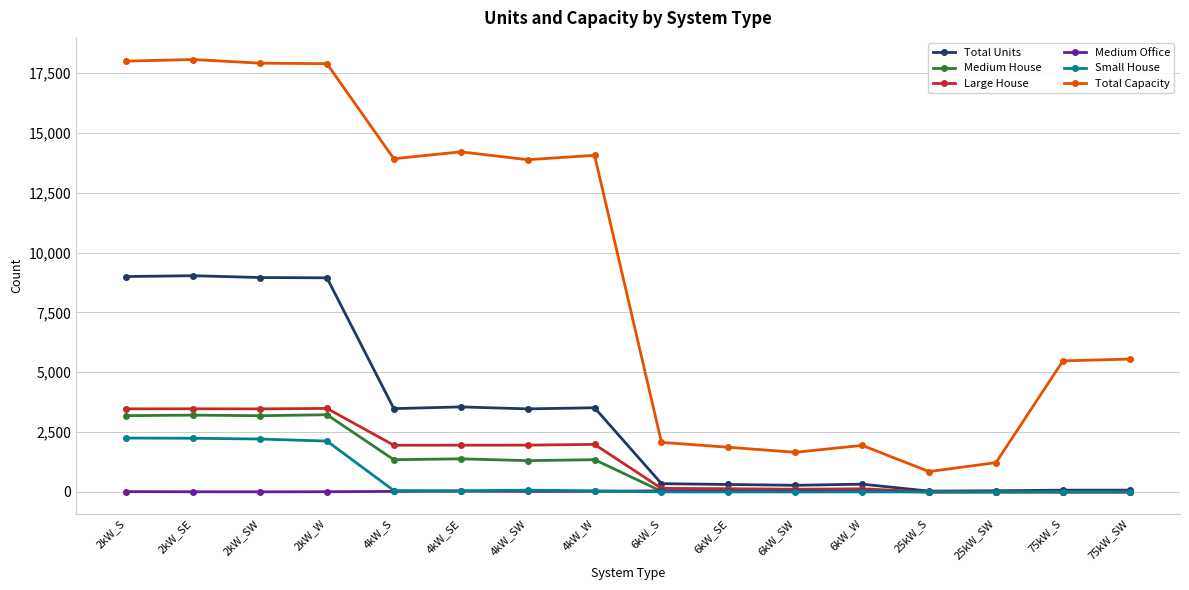

At how many categories does at least one series exceed 15804?

4